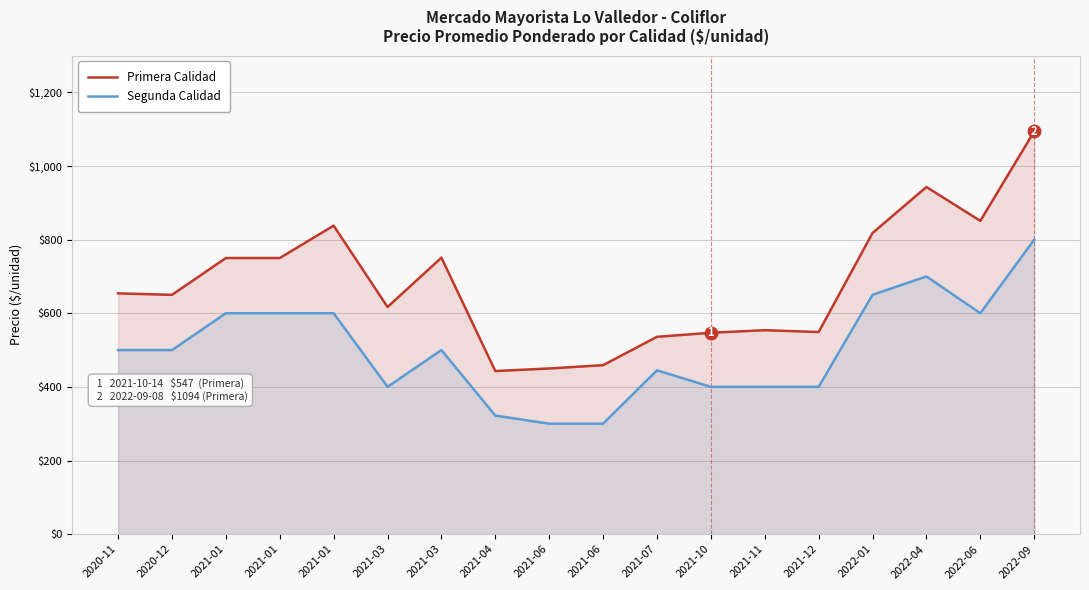

Read the Primera Calidad value at 2021-06.

450